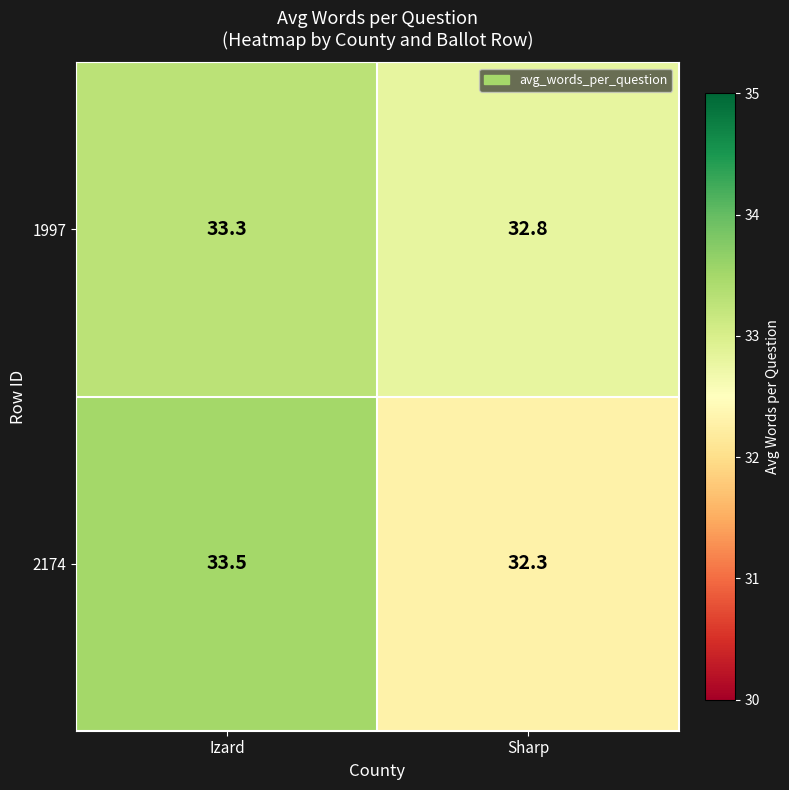

At Sharp, list the series in order from smallest to largest.

2174, 1997